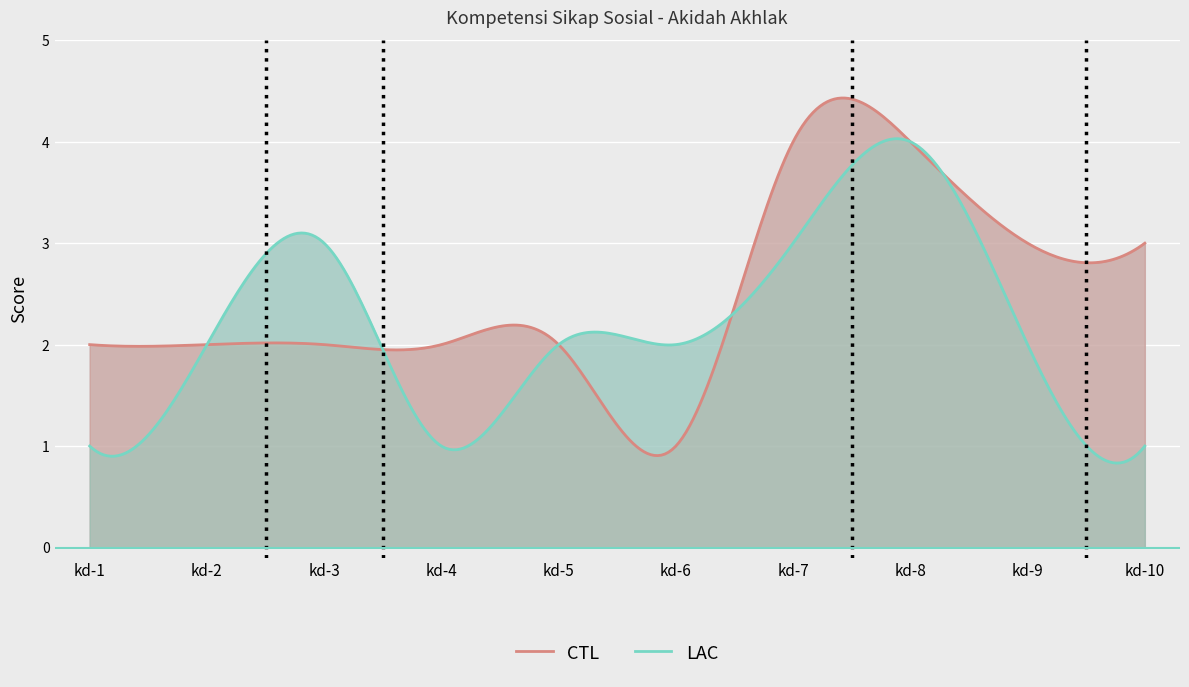

Rank the series by their maximum value, from lowest to highest.

CTL, LAC